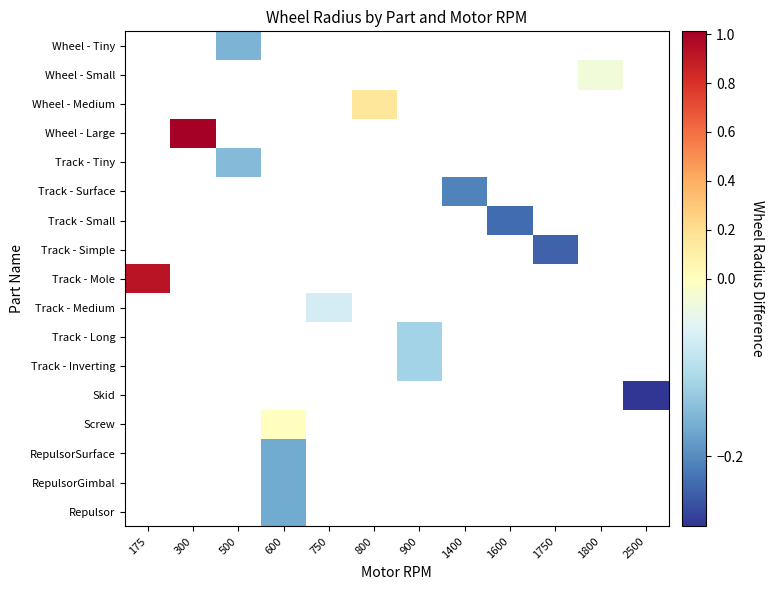

What is the minimum value shown in the chart?

-0.3